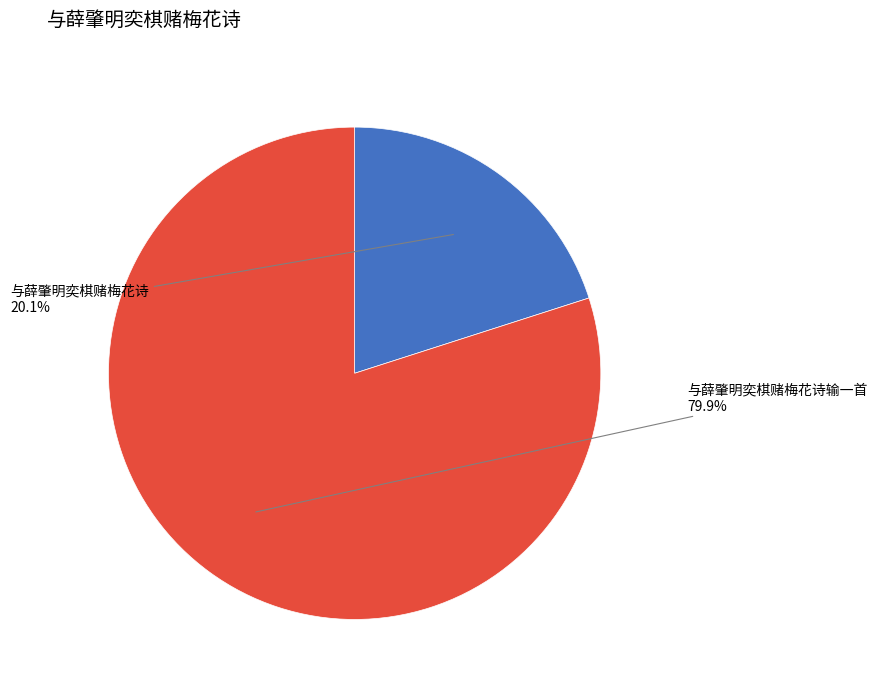

Does any single category account for the majority?

Yes